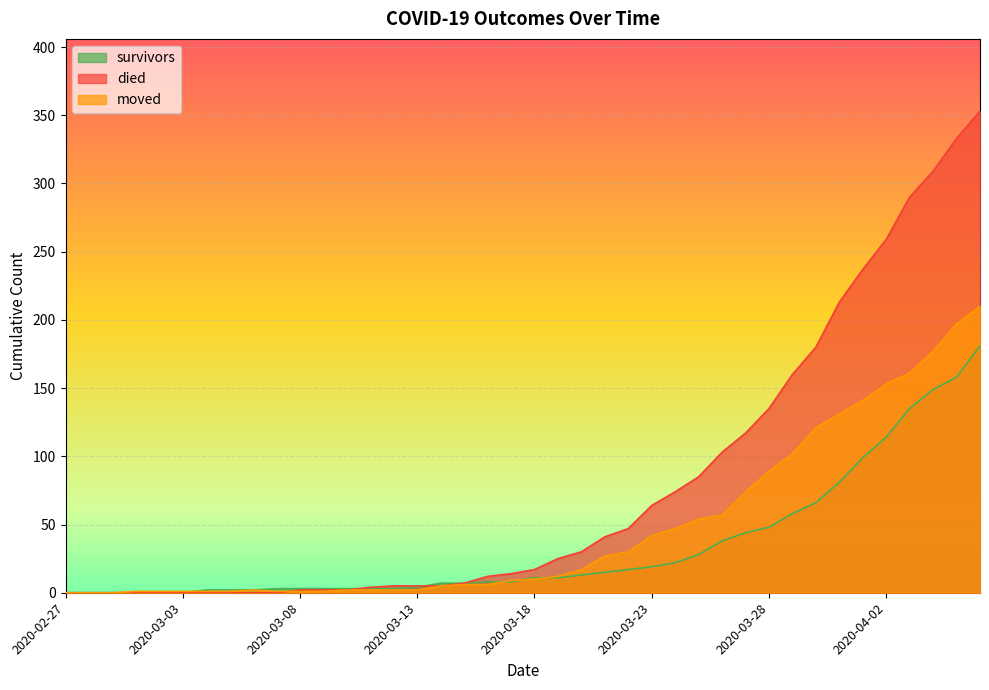

List the labels in order of survivors value, smallest first.

2020-02-27, 2020-02-28, 2020-02-29, 2020-03-01, 2020-03-02, 2020-03-03, 2020-03-04, 2020-03-05, 2020-03-06, 2020-03-07, 2020-03-08, 2020-03-09, 2020-03-10, 2020-03-11, 2020-03-12, 2020-03-13, 2020-03-14, 2020-03-15, 2020-03-16, 2020-03-17, 2020-03-18, 2020-03-19, 2020-03-20, 2020-03-21, 2020-03-22, 2020-03-23, 2020-03-24, 2020-03-25, 2020-03-26, 2020-03-27, 2020-03-28, 2020-03-29, 2020-03-30, 2020-03-31, 2020-04-01, 2020-04-02, 2020-04-03, 2020-04-04, 2020-04-05, 2020-04-06